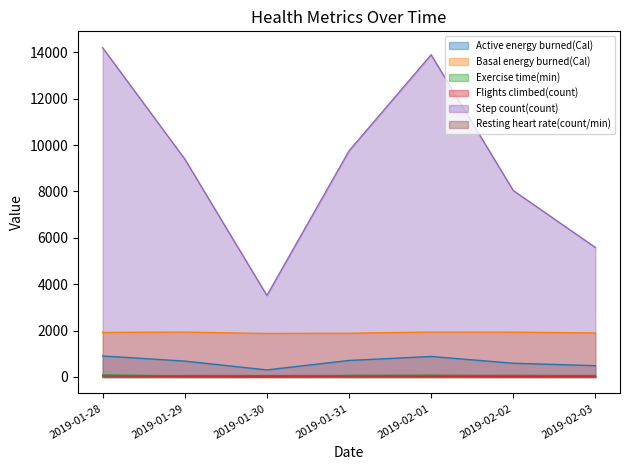

What is the spread (max minus min) of values at 2019-01-29?

9373.1